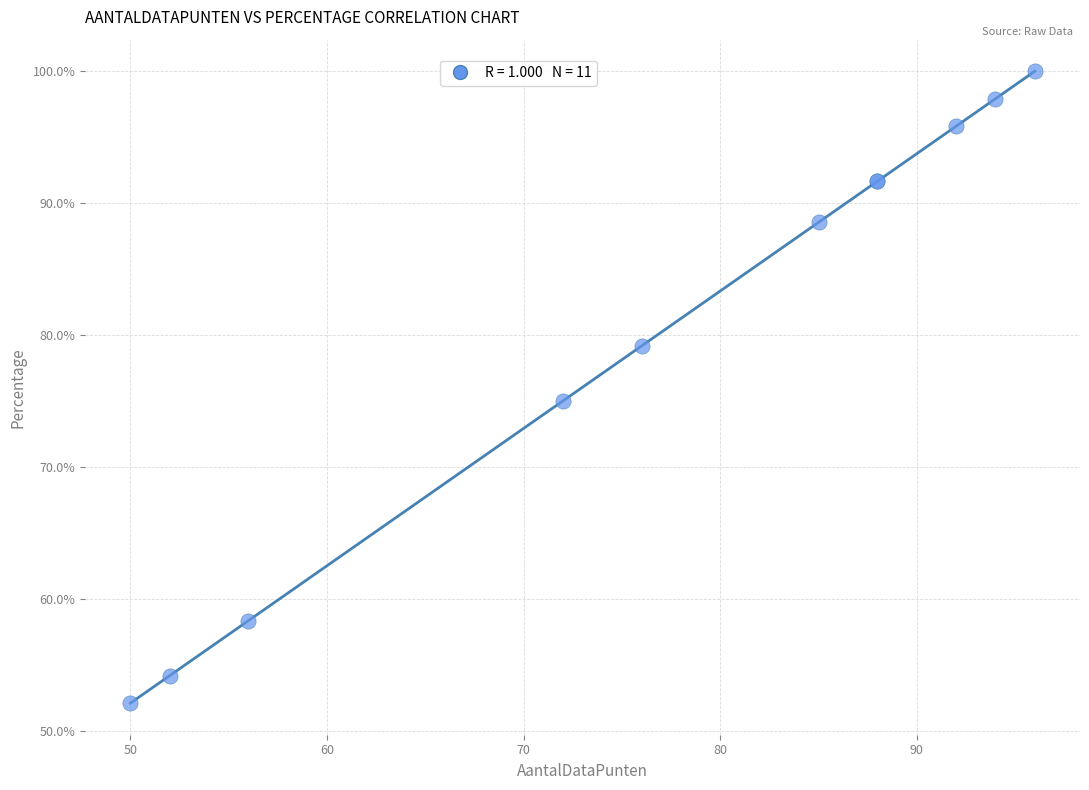

What Y value in the scatter plot is closest to 76?

75.0